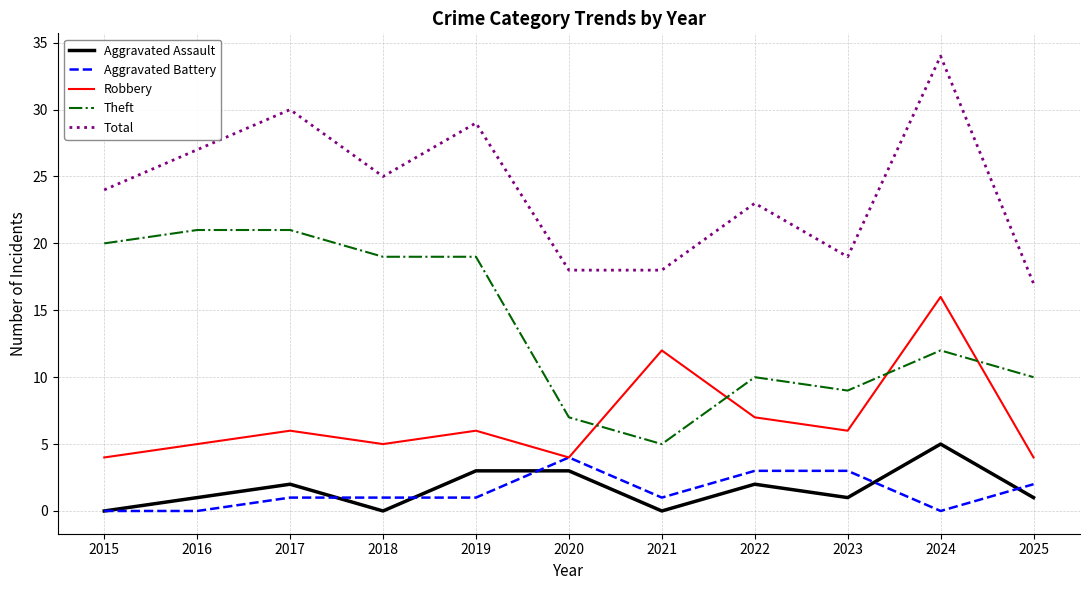

Is the value of Total at 2017 greater than the value of Aggravated Battery at 2015?

Yes